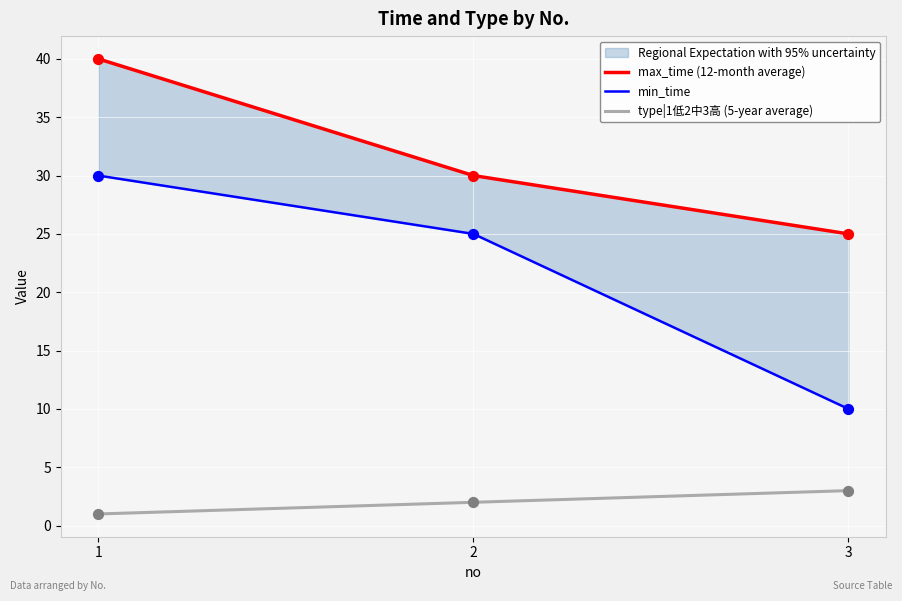

Which series has the largest total across all categories?

max_time (12-month average)